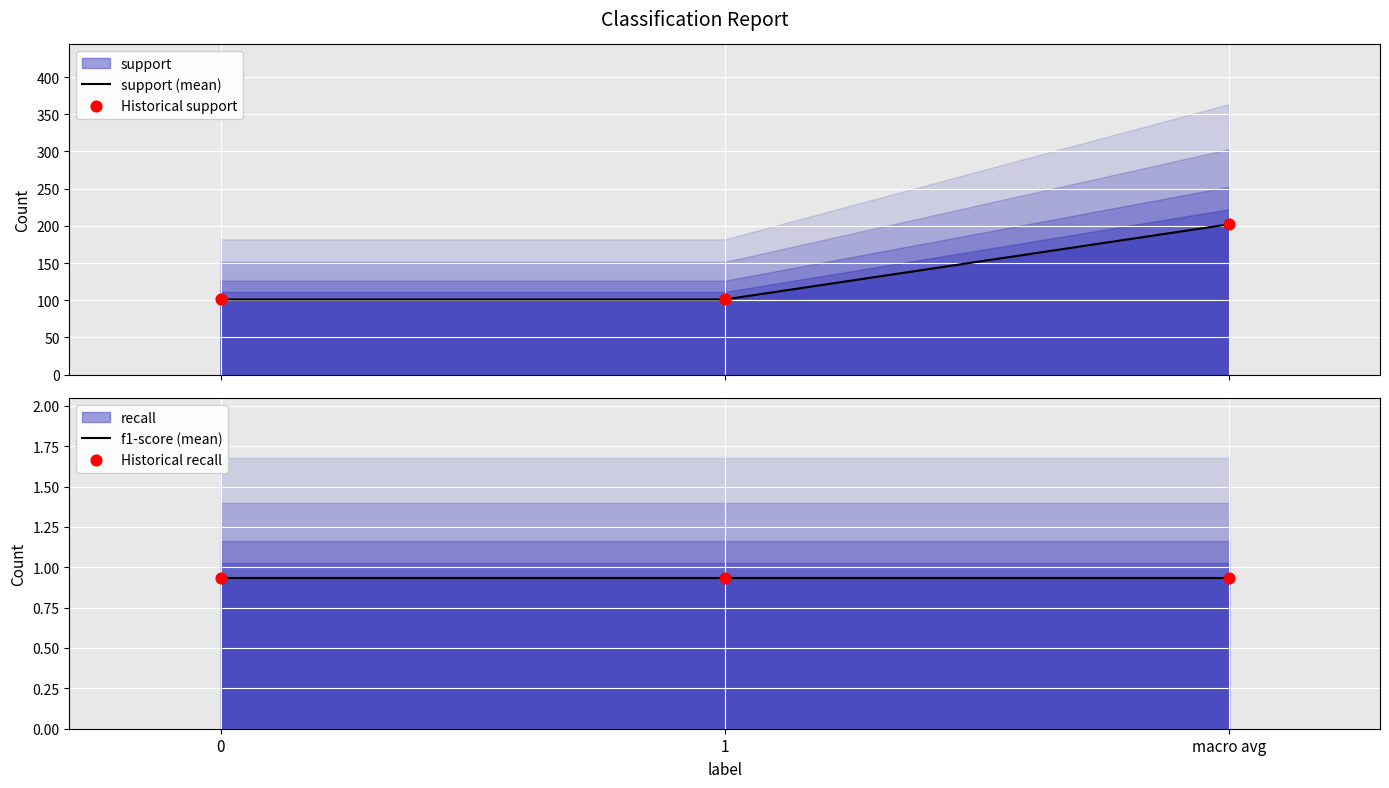

At how many categories does at least one series exceed 139?

1